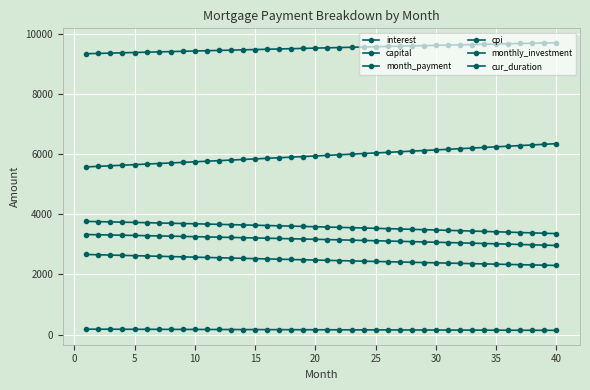

Is this an area chart (filled region under the line)?

No